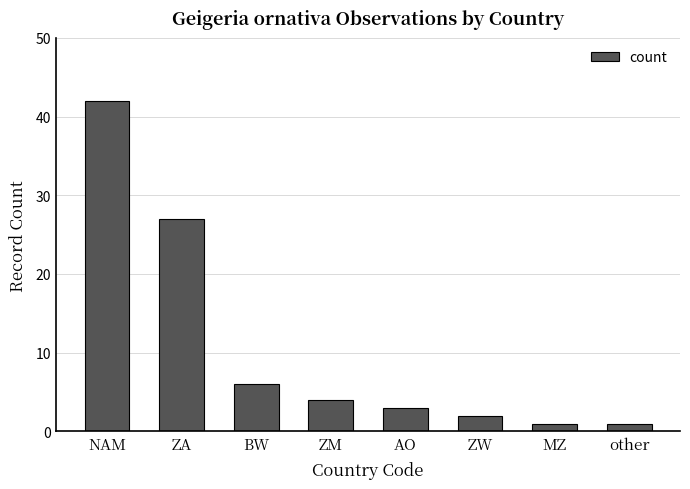

Reading left to right, list all the values displayed in this chart.

42	27	6	4	3	2	1	1